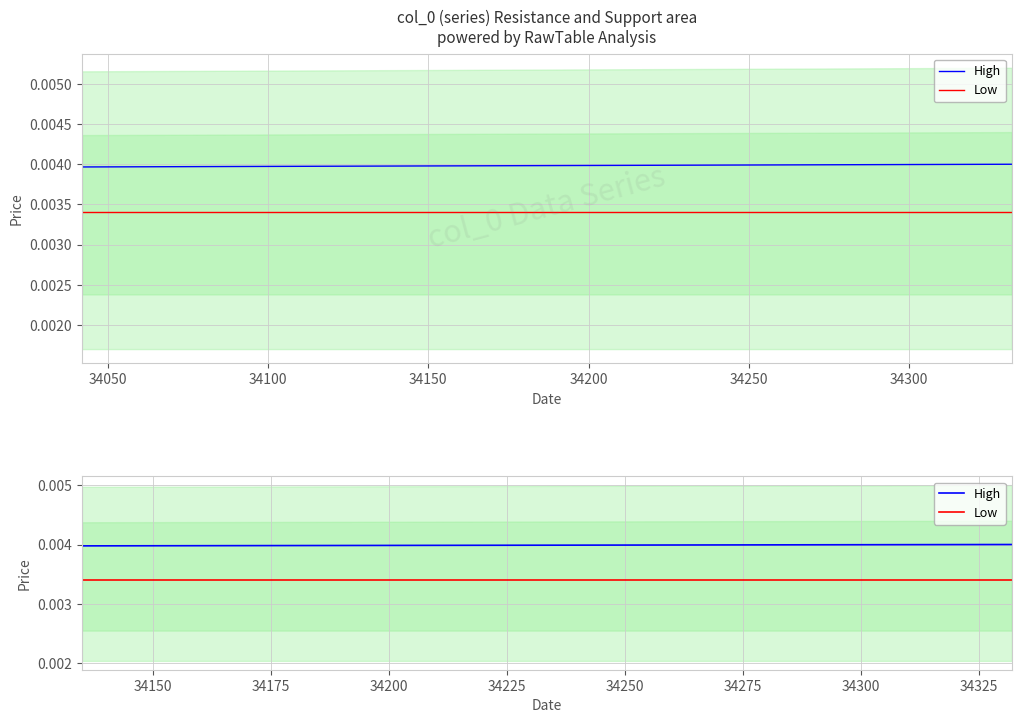

Which series has the widest spread of values?

High